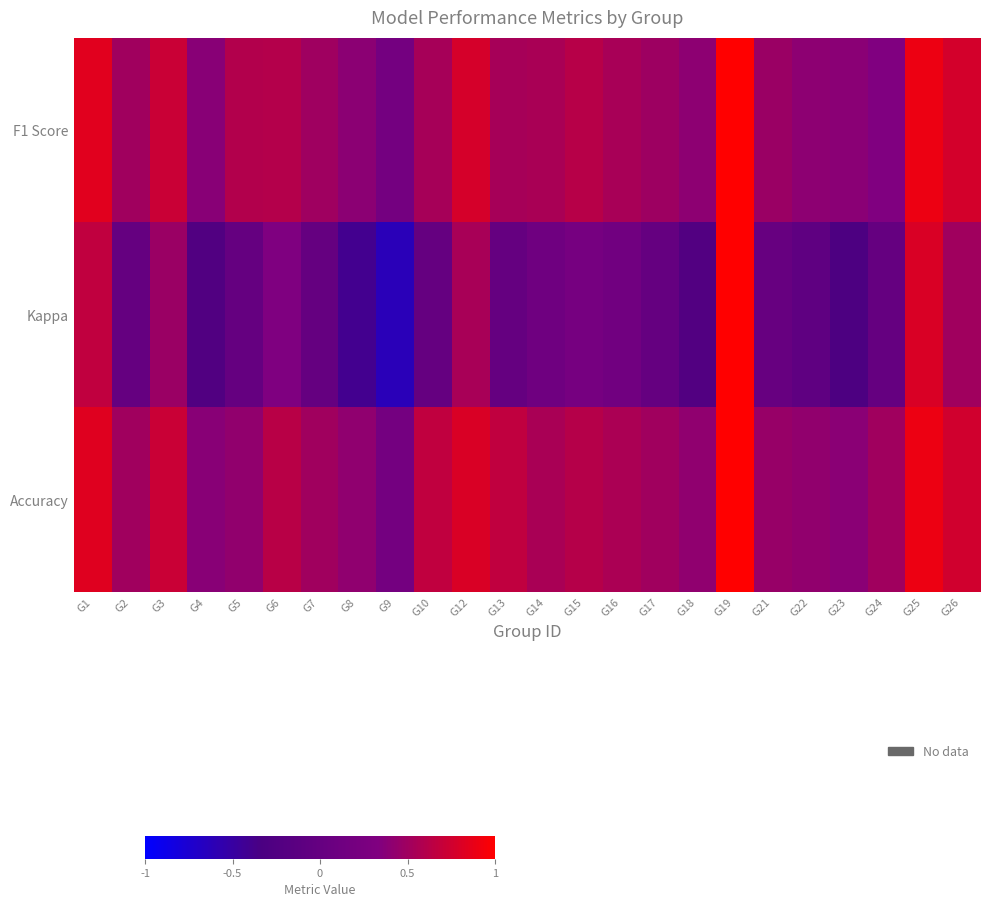

What is the difference between the highest and lowest values at G26?

0.3